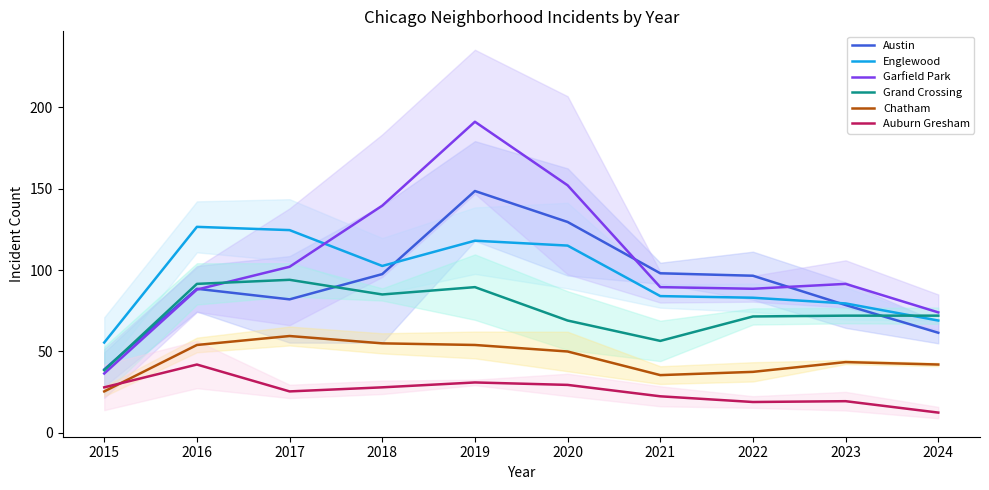

True or false: Garfield Park and Englewood cross at least once.

True